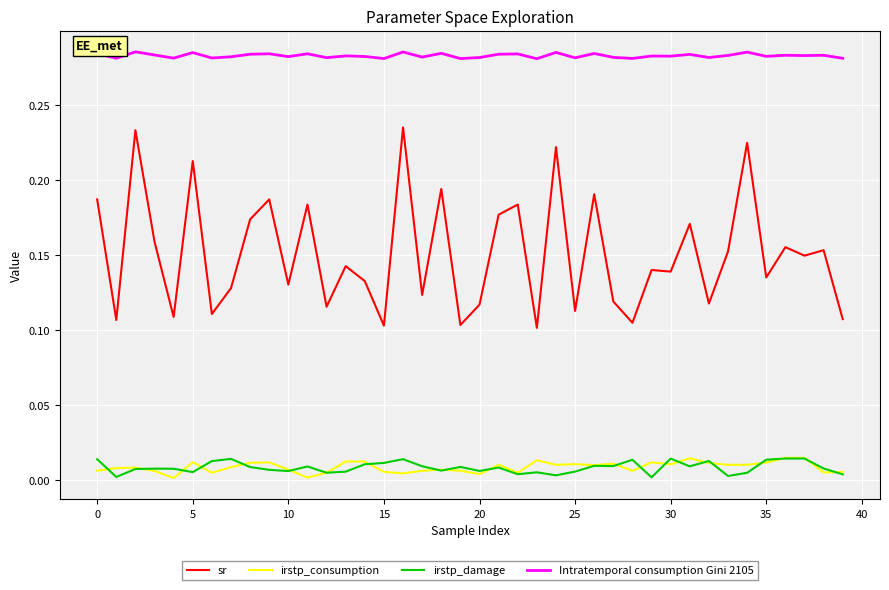

Which series has the largest range (max minus min)?

sr